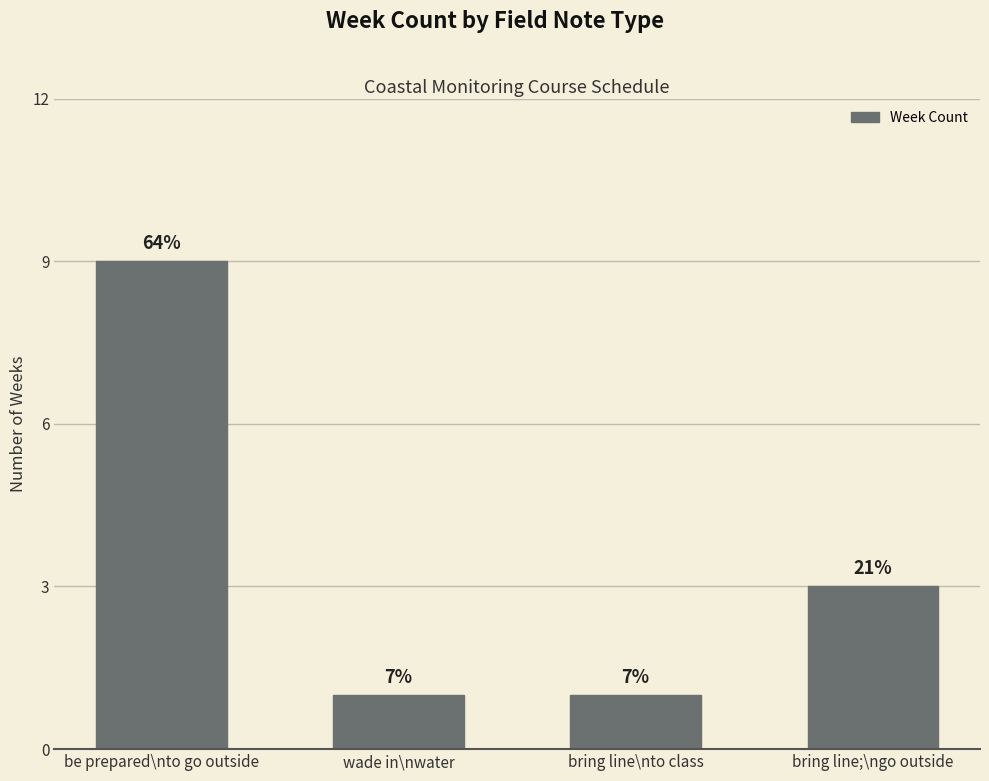

Are the bars horizontal?

No